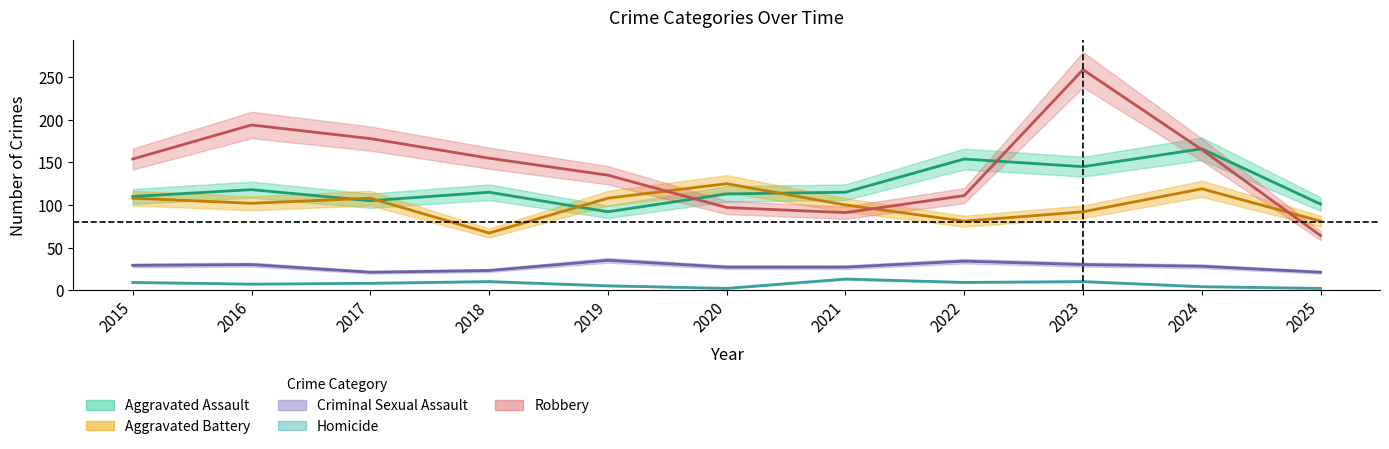

List the labels in order of Robbery value, largest first.

2023, 2016, 2017, 2024, 2018, 2015, 2019, 2022, 2020, 2021, 2025